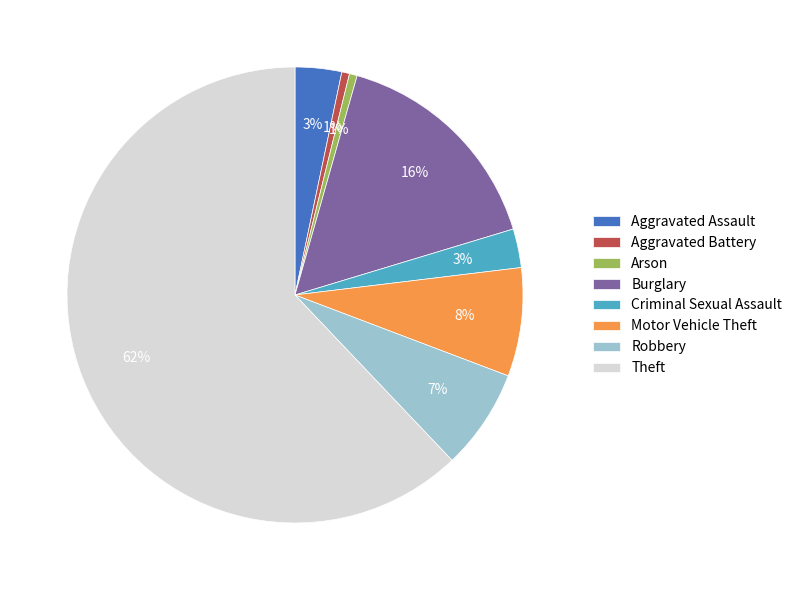

Which slice is the largest?

Theft